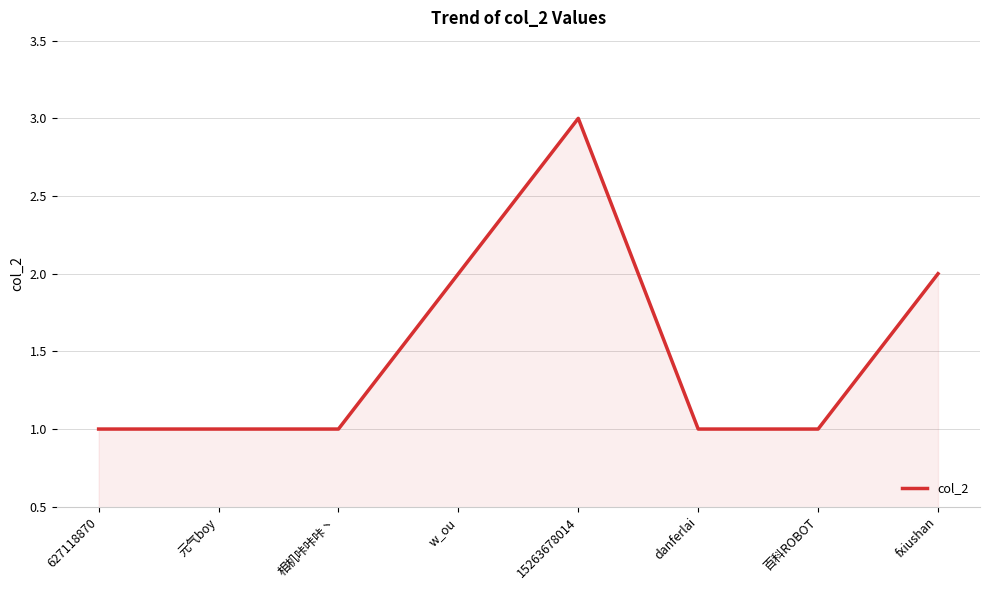

True or false: the data has more than 0 interior local peaks.

True